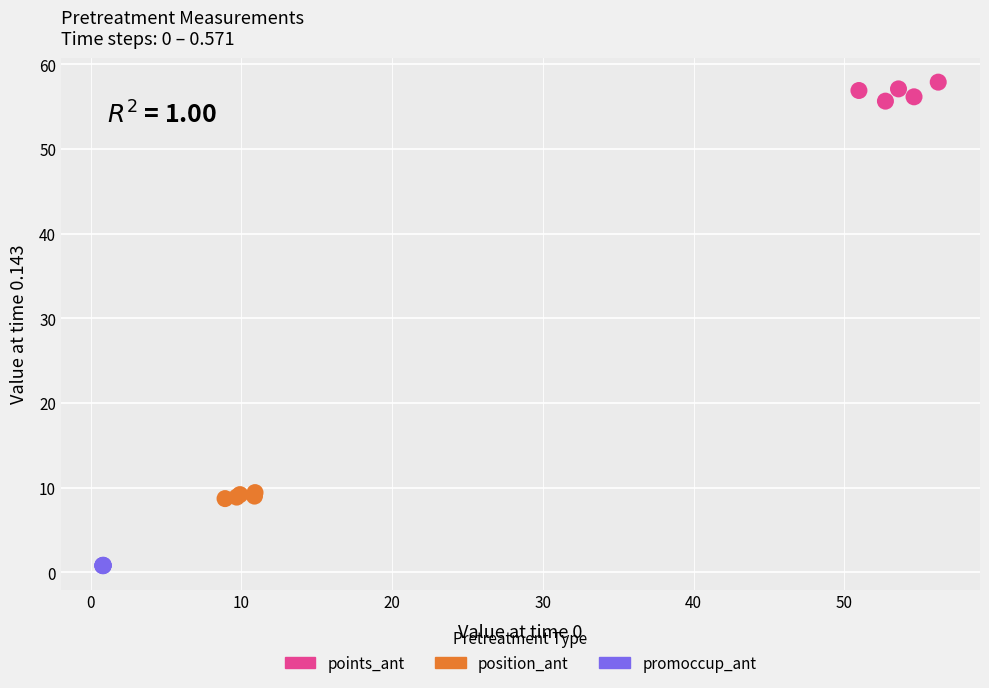

Which series contains the lowest Y value?

promoccup_ant